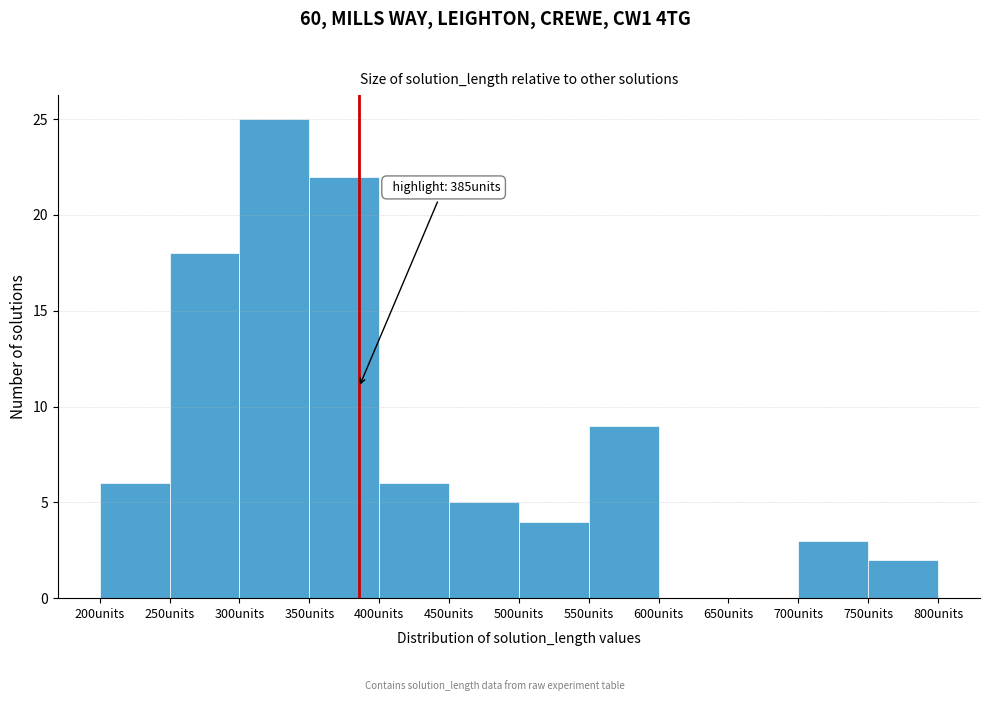

Over which range of the x-axis is the bar tallest?

300 to 350